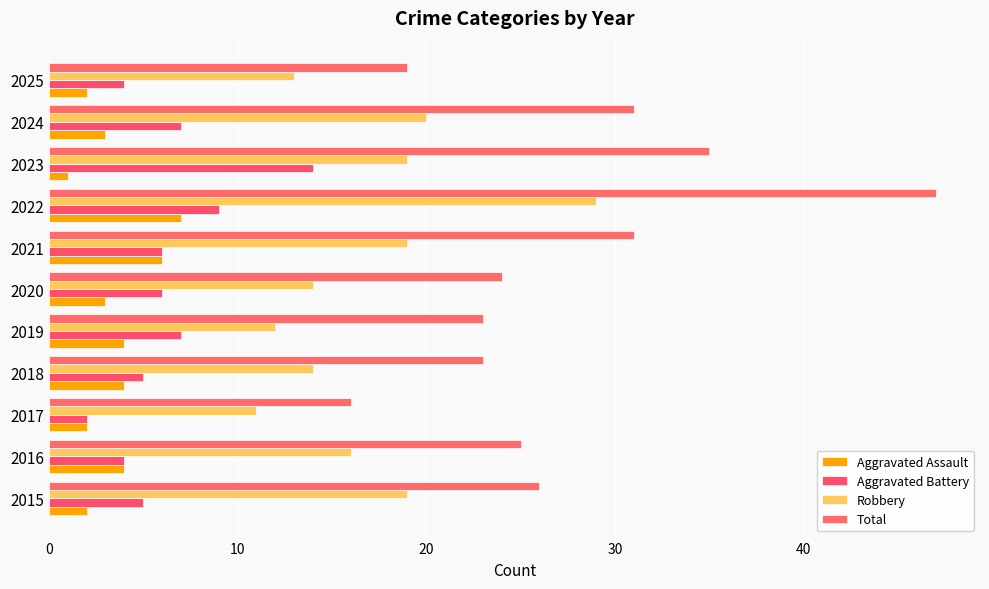

Which label corresponds to the largest value in the chart?

2022